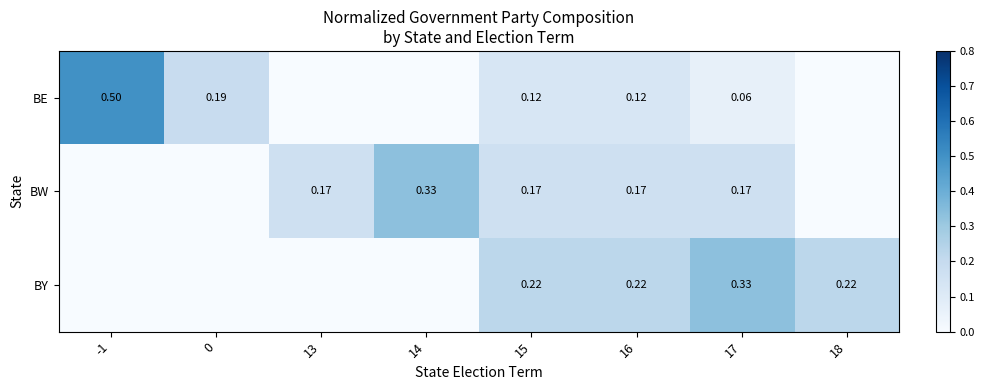

Rank the series at 17 from lowest to highest value.

BE, BW, BY